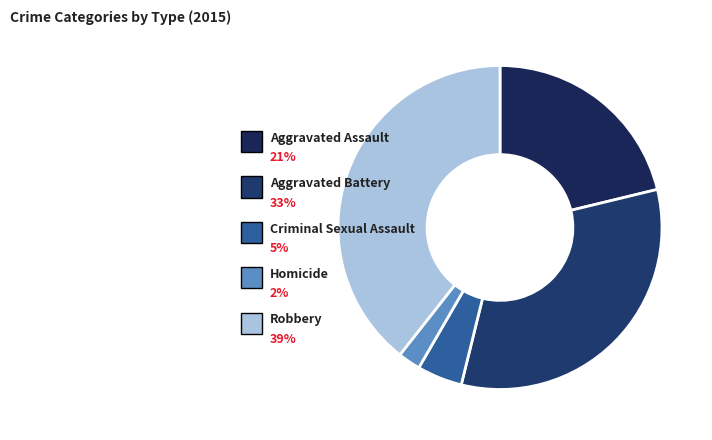

How many slices are in this pie chart?

5